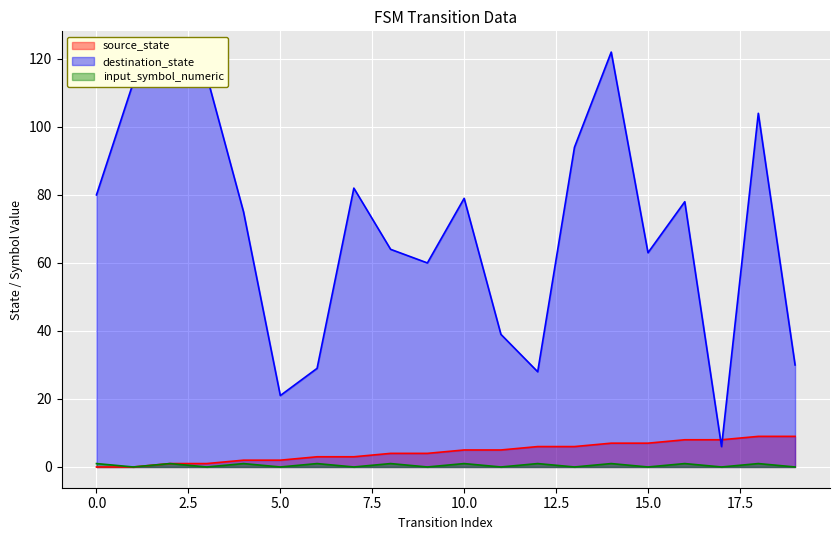

What is the maximum value shown in the chart?

122